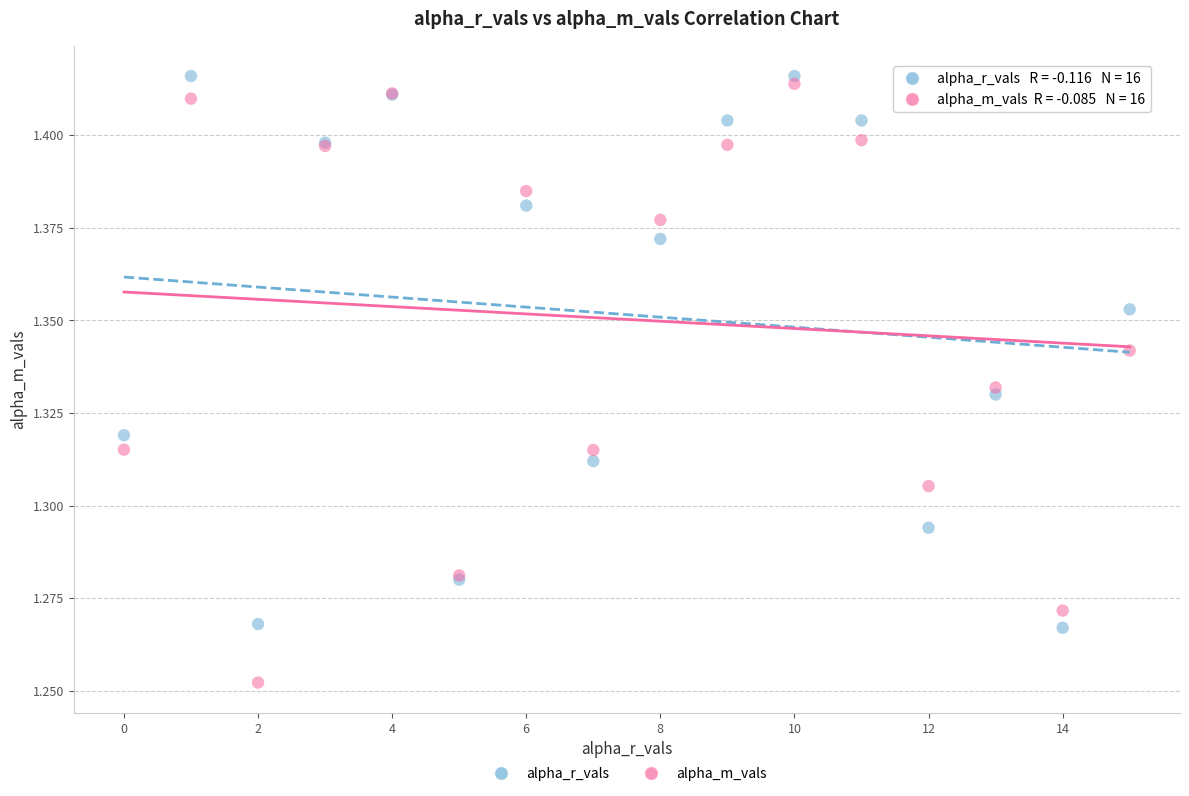

Which series has the widest spread of Y values?

alpha_m_vals